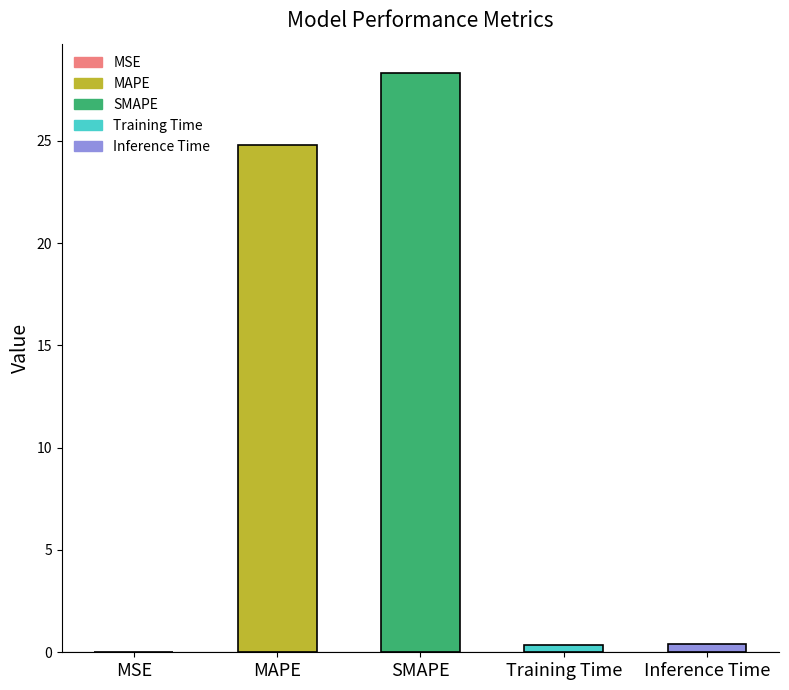

How many data points does each series have?

5